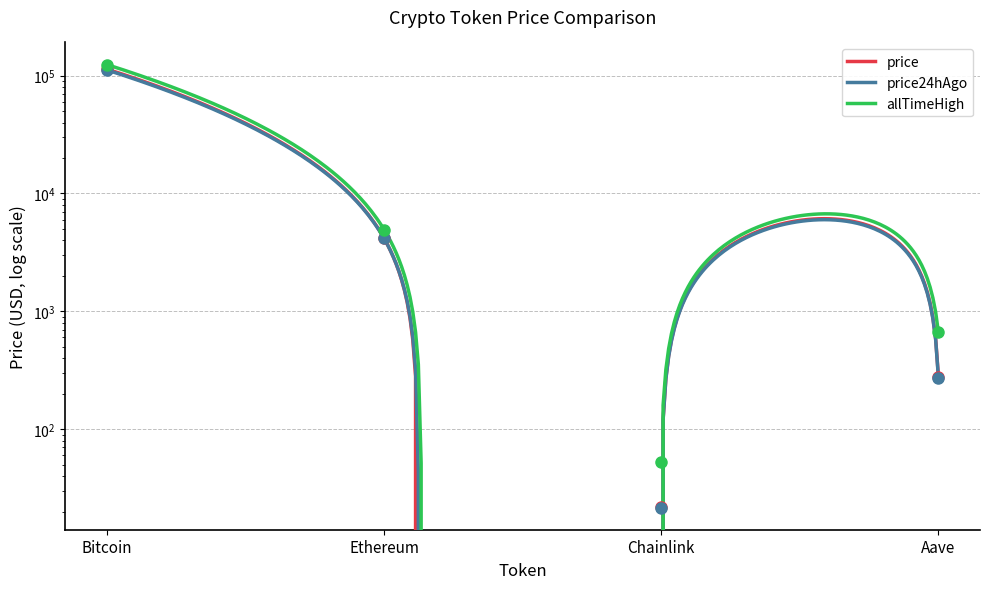

Which series has the widest spread of values?

allTimeHigh